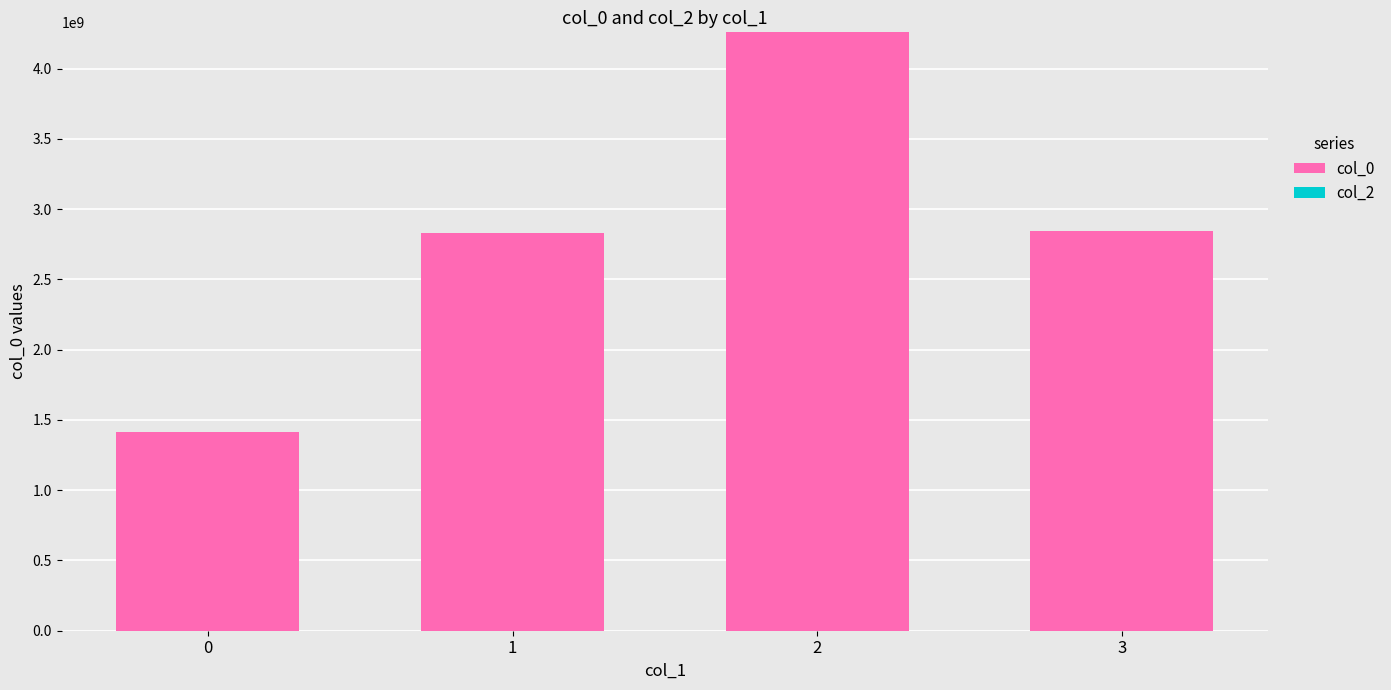

What is the sum of all values?

11349162356